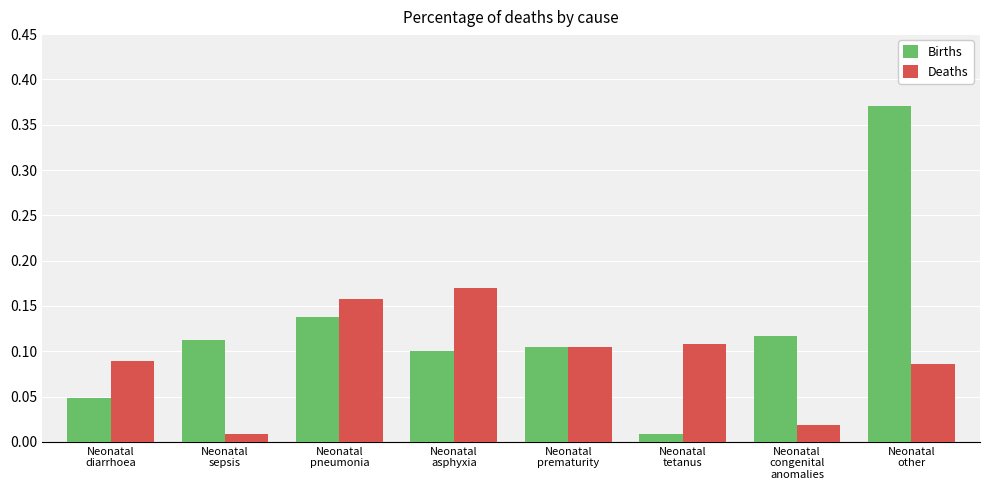

At how many categories does at least one series exceed 0?

8